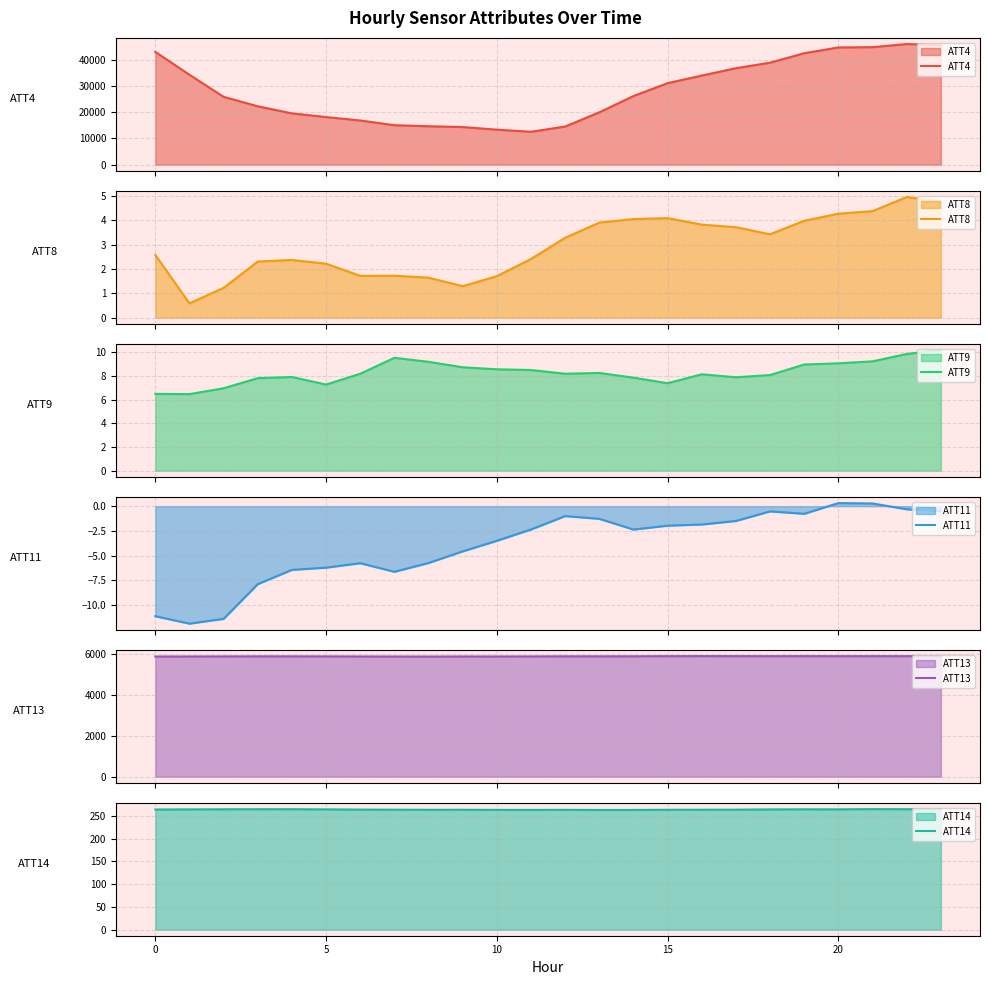

What is the highest value of the ATT8 series?

5.0